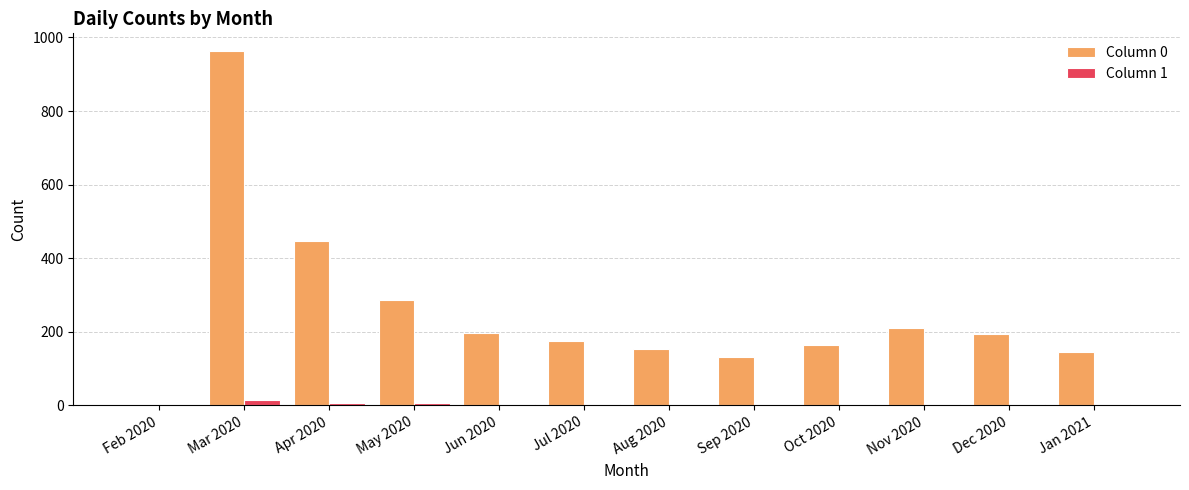

What is the maximum value shown in the chart?

963